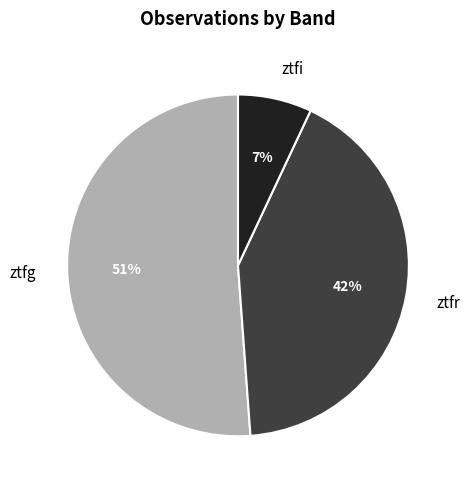

The ztfr slice represents 33% of the pie. True or false?

False